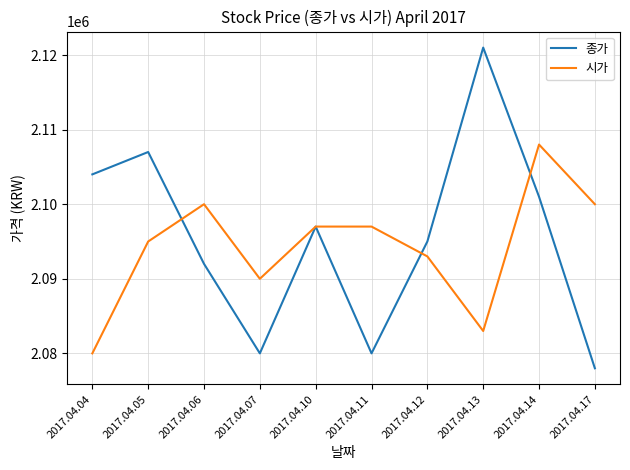

What is the difference between the maximum and second lowest values in the 종가 series?

41000